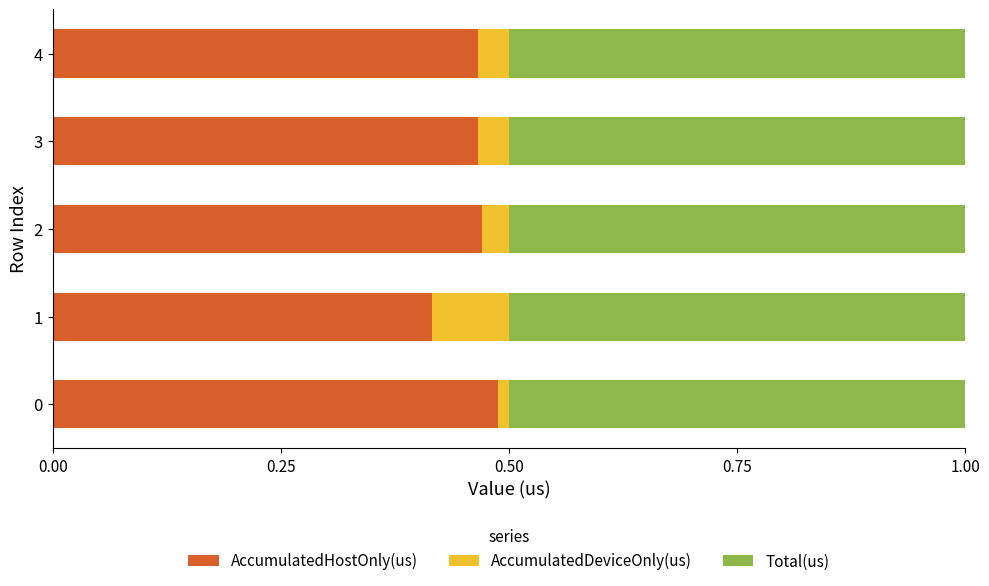

What is the sum of the AccumulatedHostOnly(us) values at 3 and 4?

0.9